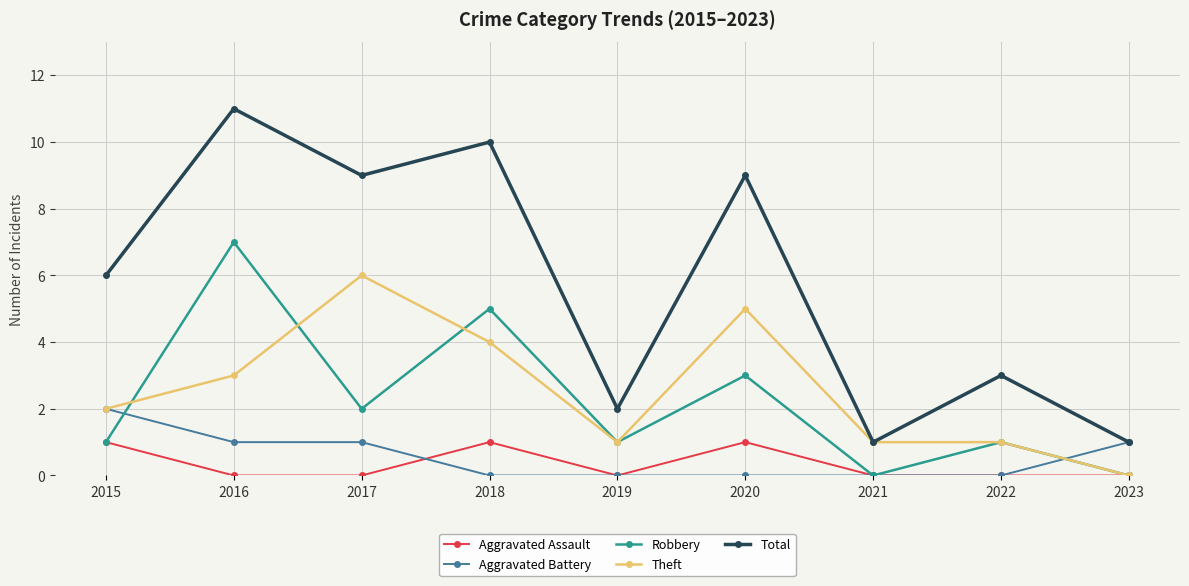

The value of Robbery at 2020 is 5. True or false?

False